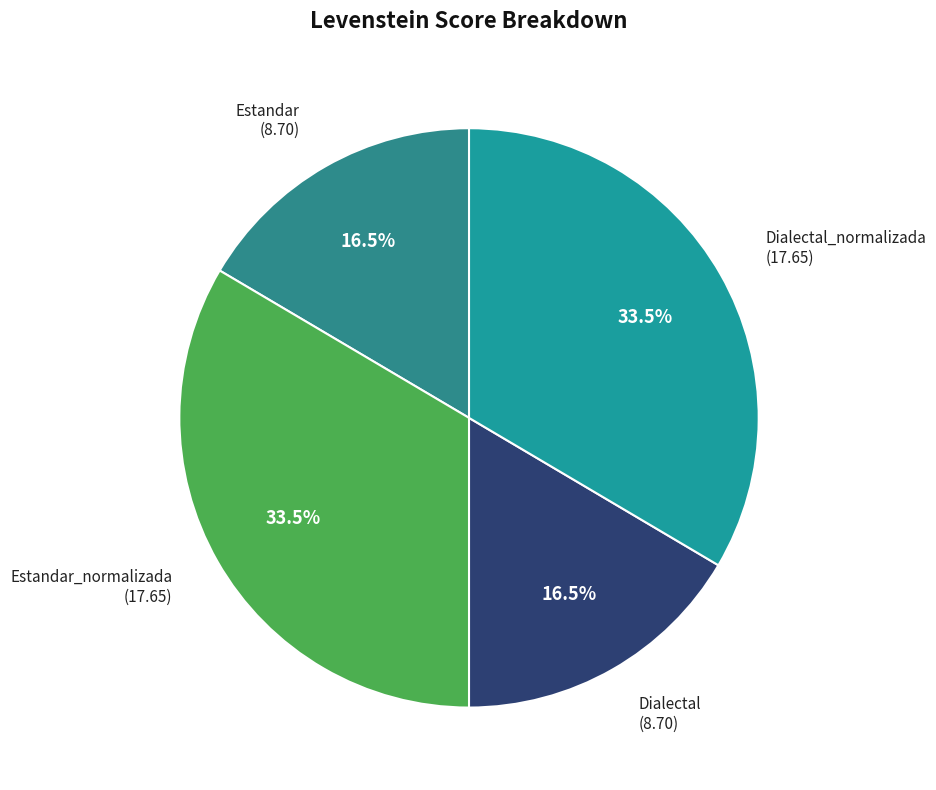

To the nearest percent, what is the difference between the largest and smallest slice percentages?

17%